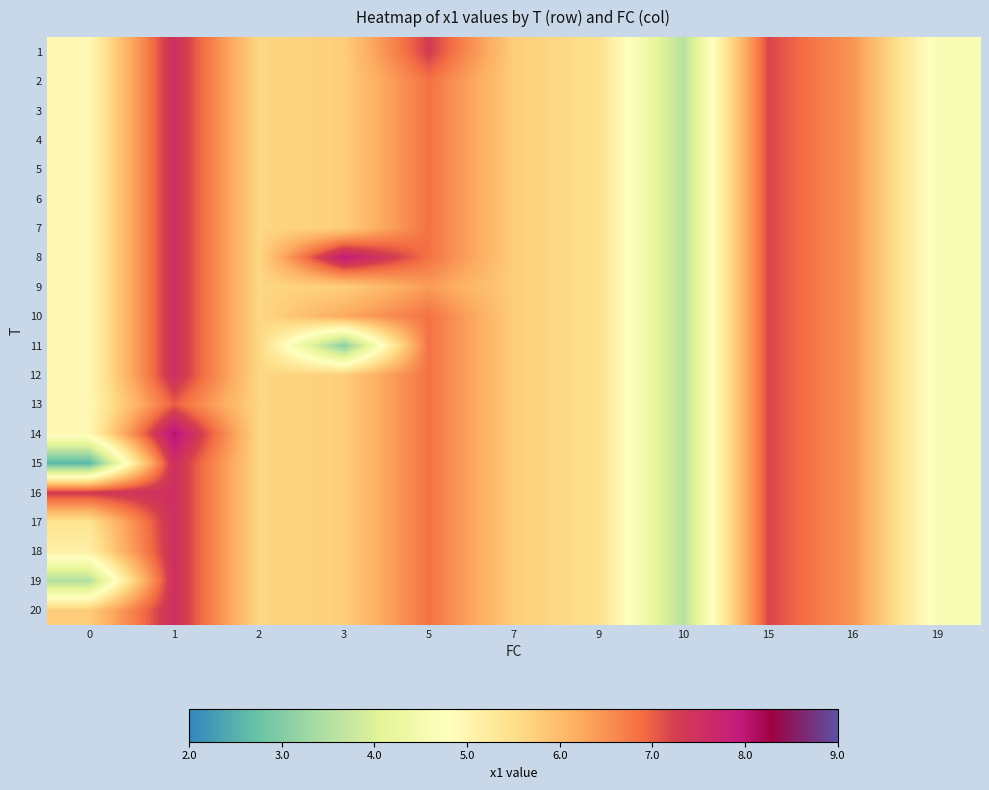

Reading left to right, what are all the values shown in this chart?

row_0: 4.9	7.5	5.6	5.7	7.3	5.8	5.5	3.6	7.2	6.5	4.6
row_1: 4.9	7.5	5.6	5.7	6.8	5.8	5.5	3.6	7.2	6.5	4.6
row_2: 4.9	7.5	5.6	5.7	6.8	5.8	5.5	3.6	7.2	6.5	4.6
row_3: 4.9	7.5	5.6	5.7	6.8	5.8	5.5	3.6	7.2	6.5	4.6
row_4: 4.9	7.5	5.6	5.7	6.8	5.8	5.5	3.6	7.2	6.5	4.6
row_5: 4.9	7.5	5.6	5.7	6.8	5.8	5.5	3.6	7.2	6.5	4.6
row_6: 4.9	7.5	5.6	5.7	6.8	5.8	5.5	3.6	7.2	6.5	4.6
row_7: 4.9	7.5	5.6	7.9	6.8	5.8	5.5	3.6	7.2	6.5	4.6
row_8: 4.9	7.5	5.6	5.7	6.4	5.8	5.5	3.6	7.2	6.5	4.6
row_9: 4.9	7.5	5.6	6.2	6.8	5.8	5.5	3.6	7.2	6.5	4.6
row_10: 4.9	7.5	5.6	3.1	6.8	5.8	5.5	3.6	7.2	6.5	4.6
row_11: 4.9	7.5	5.6	5.7	6.8	5.8	5.5	3.6	7.2	6.5	4.6
row_12: 4.9	7.0	5.6	5.7	6.8	5.8	5.5	3.6	7.2	6.5	4.6
row_13: 4.9	8.1	5.6	5.7	6.8	5.8	5.5	3.6	7.2	6.5	4.6
row_14: 2.6	7.5	5.6	5.7	6.8	5.8	5.5	3.6	7.2	6.5	4.6
row_15: 7.3	7.5	5.6	5.7	6.8	5.8	5.5	3.6	7.2	6.5	4.6
row_16: 5.4	7.5	5.6	5.7	6.8	5.8	5.5	3.6	7.2	6.5	4.6
row_17: 5.2	7.5	5.6	5.7	6.8	5.8	5.5	3.6	7.2	6.5	4.6
row_18: 3.5	7.5	5.6	5.7	6.8	5.8	5.5	3.6	7.2	6.5	4.6
row_19: 5.7	7.5	5.6	5.7	6.8	5.8	5.5	3.6	7.2	6.5	4.6